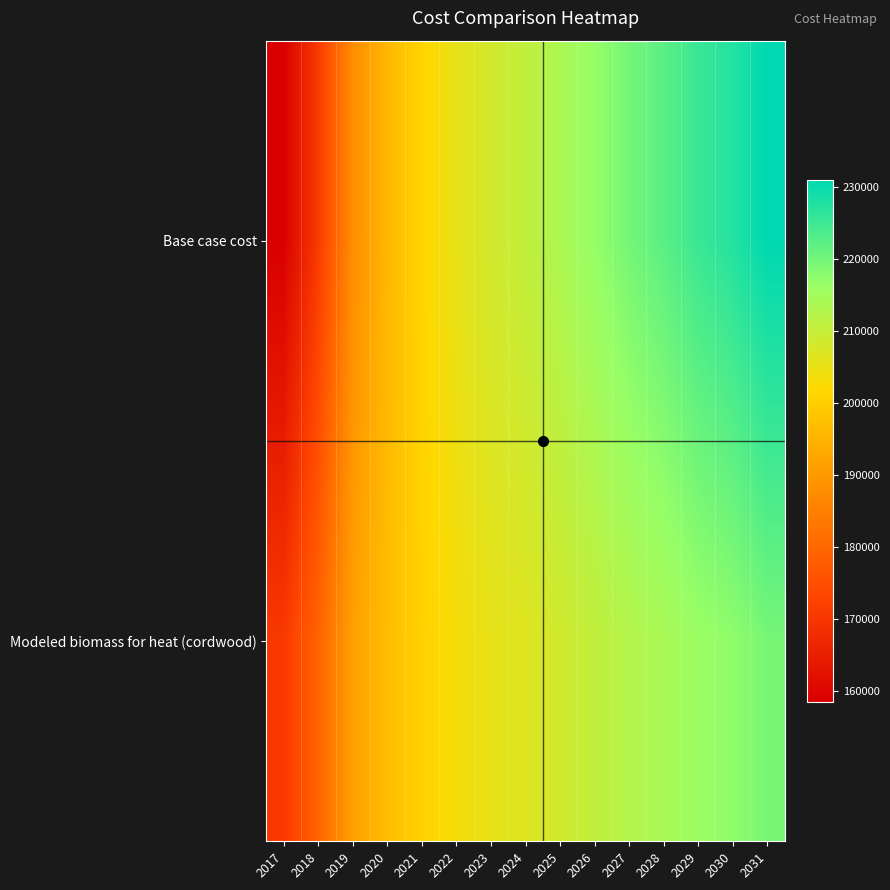

How many categories are shown in the chart?

15